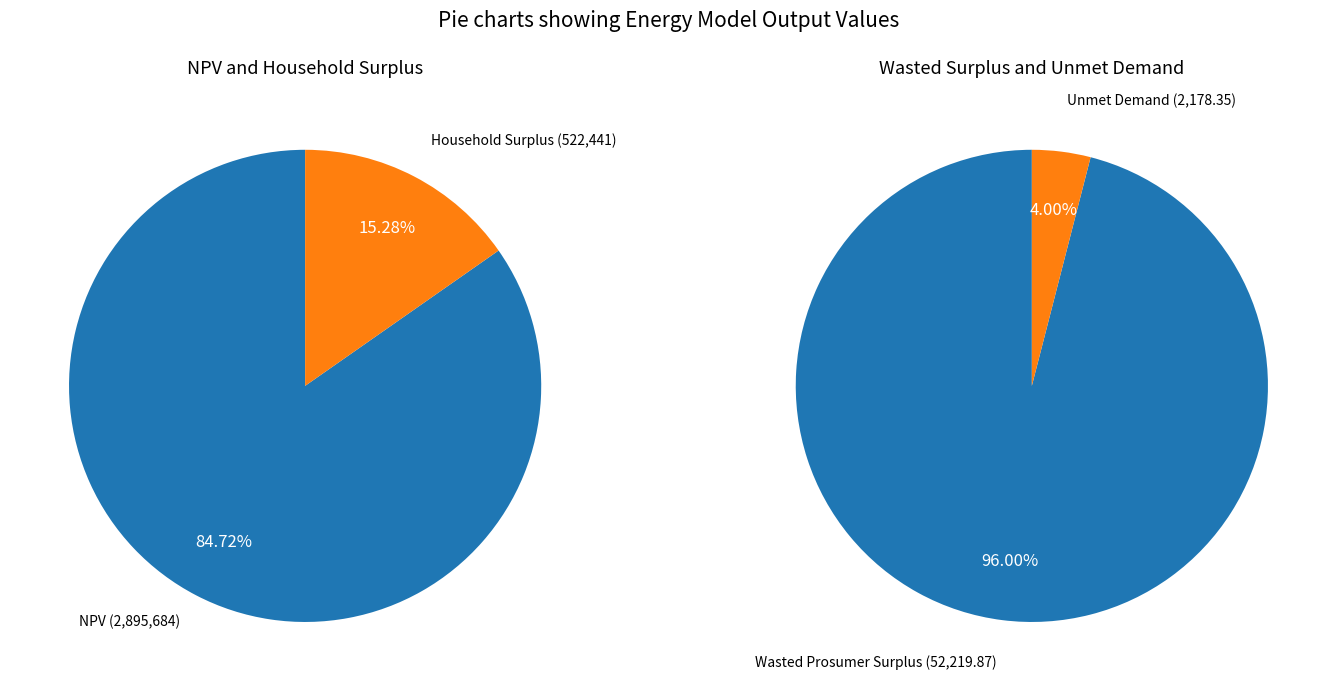

True or false: Unmet Demand accounts for 13% of the total.

False